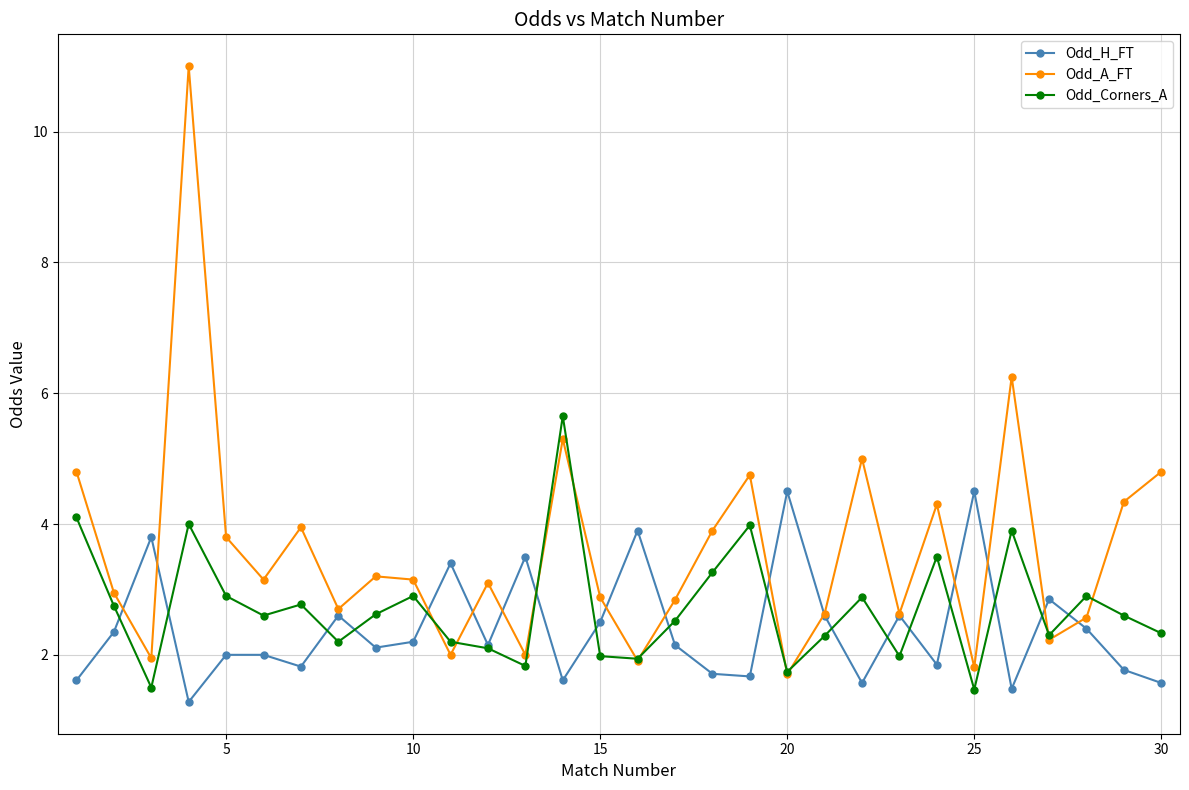

True or false: Odd_A_FT has more than 1 points higher than both neighbors.

True